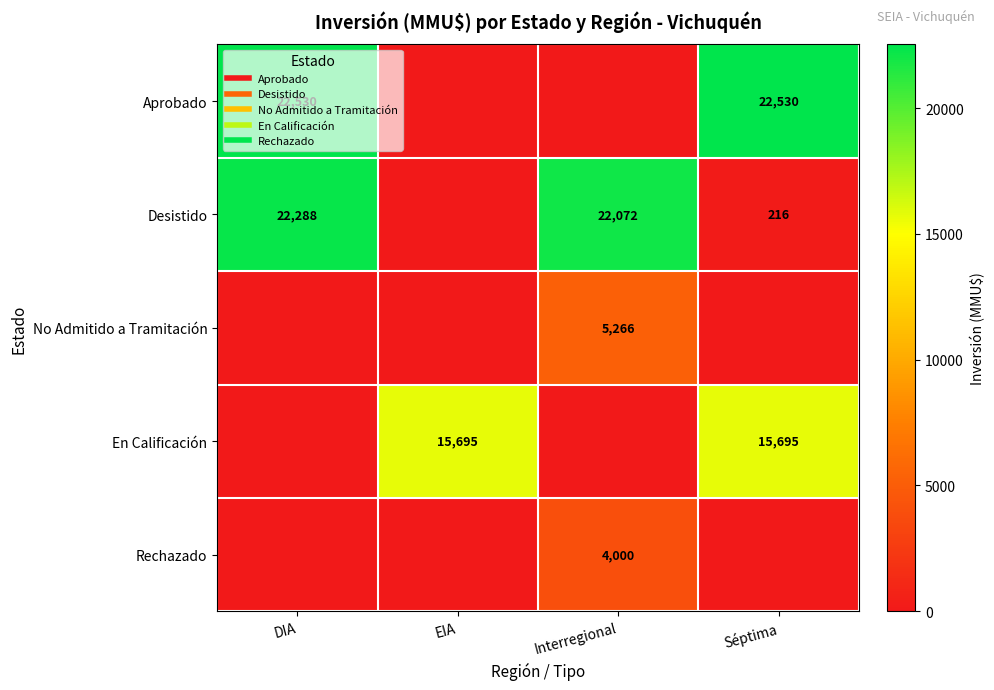

The Aprobado series shows 22530 at DIA. True or false?

True